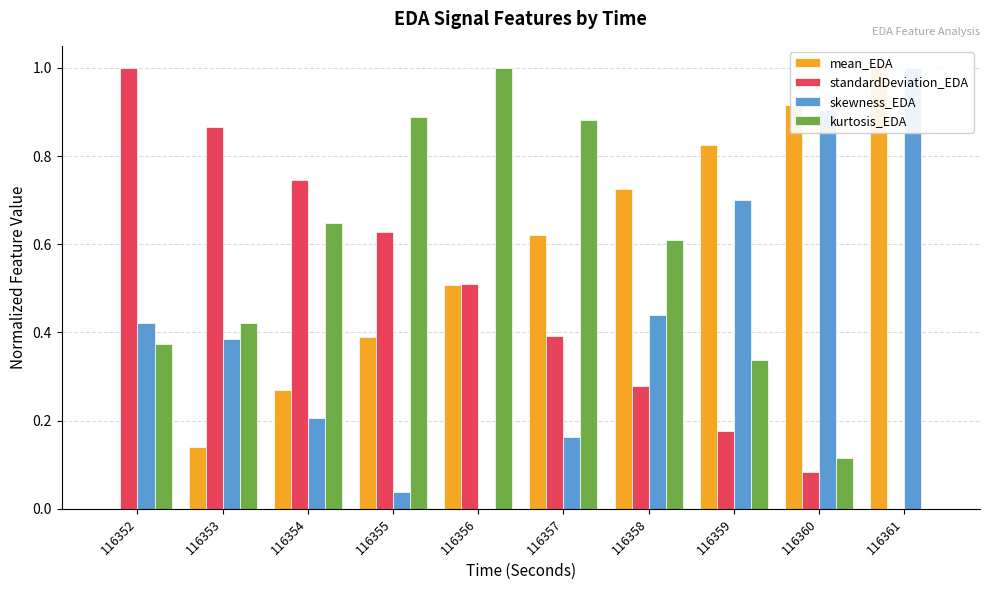

How many values in the mean_EDA series exceed 0?

9